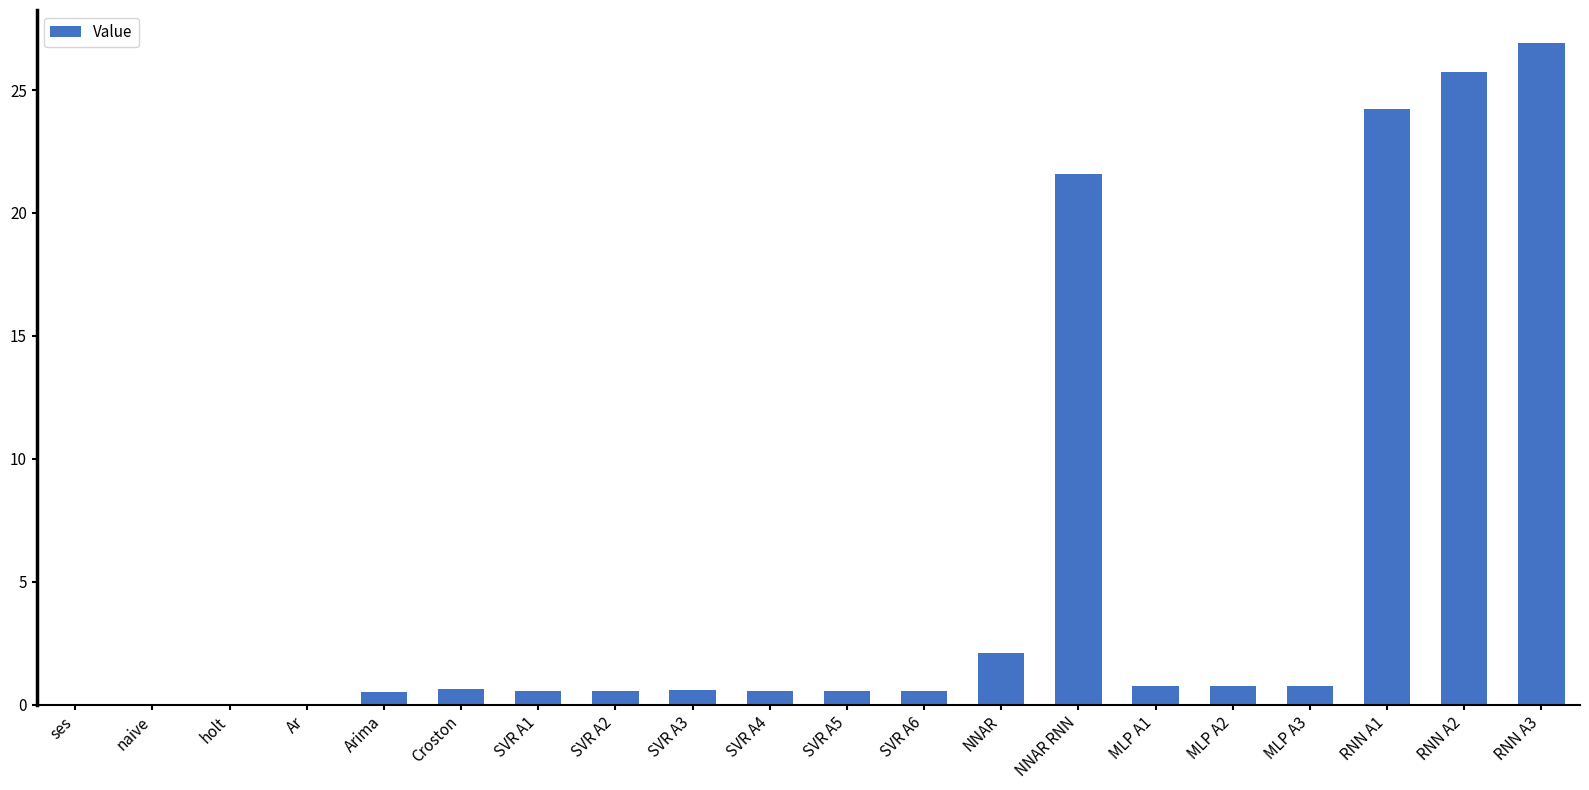

What is the maximum value shown in the chart?

26.9